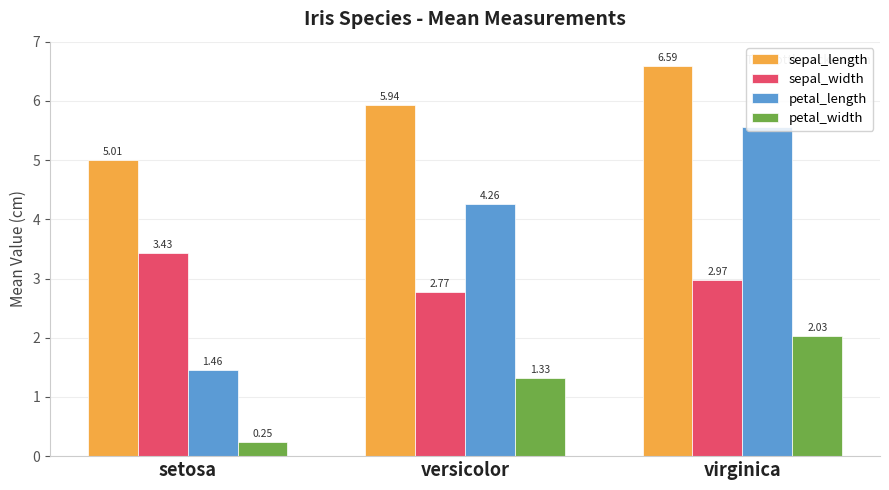

Between versicolor and virginica, which series saw the biggest shift?

petal_length